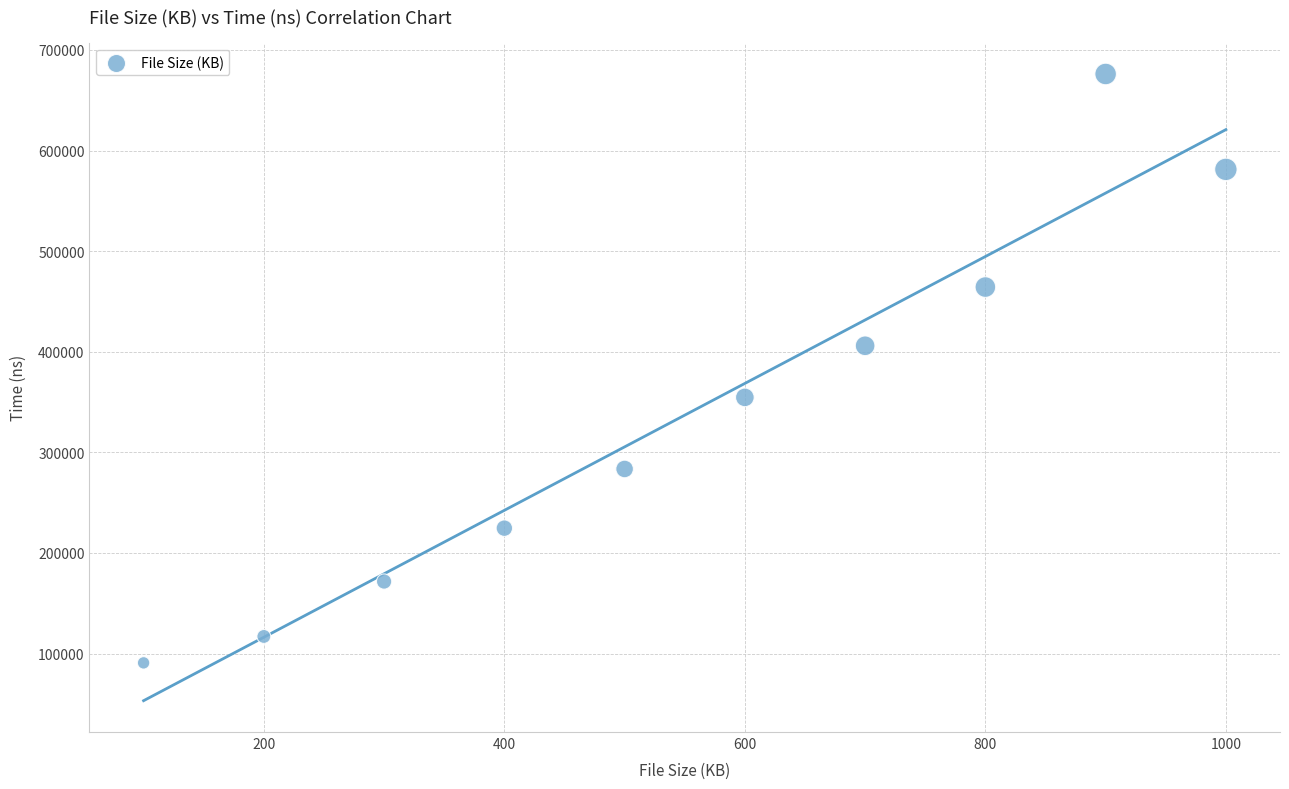

What is the average X value?

550